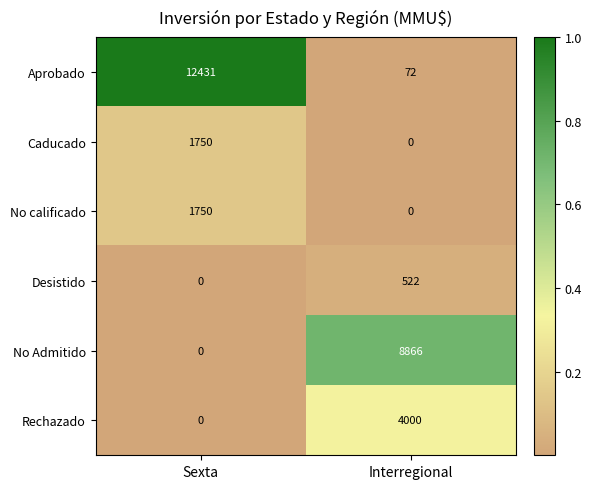

What is the total value across all series at Sexta?

15931